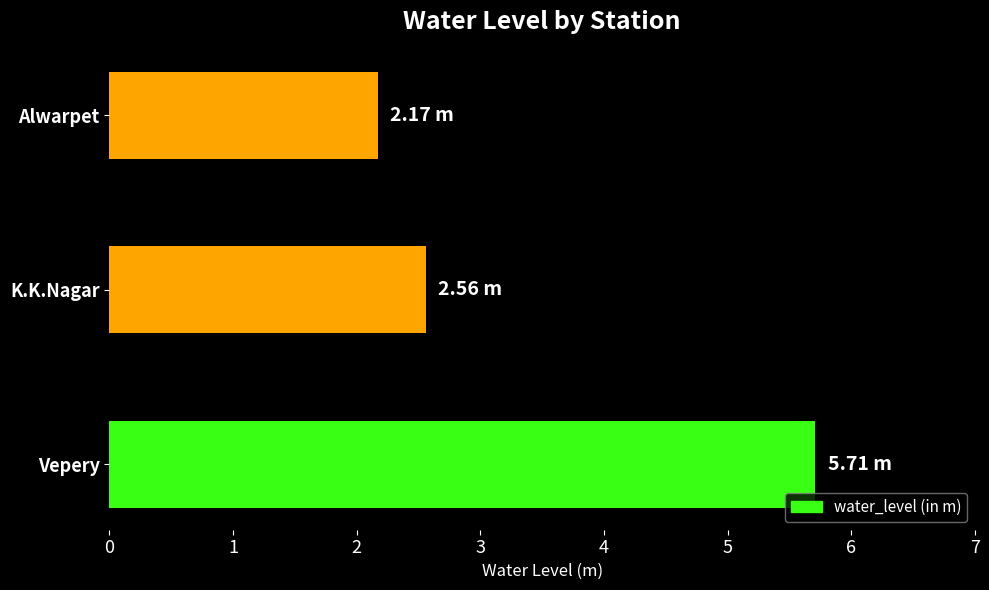

Where is the data nearest to the value 3?

K.K.Nagar